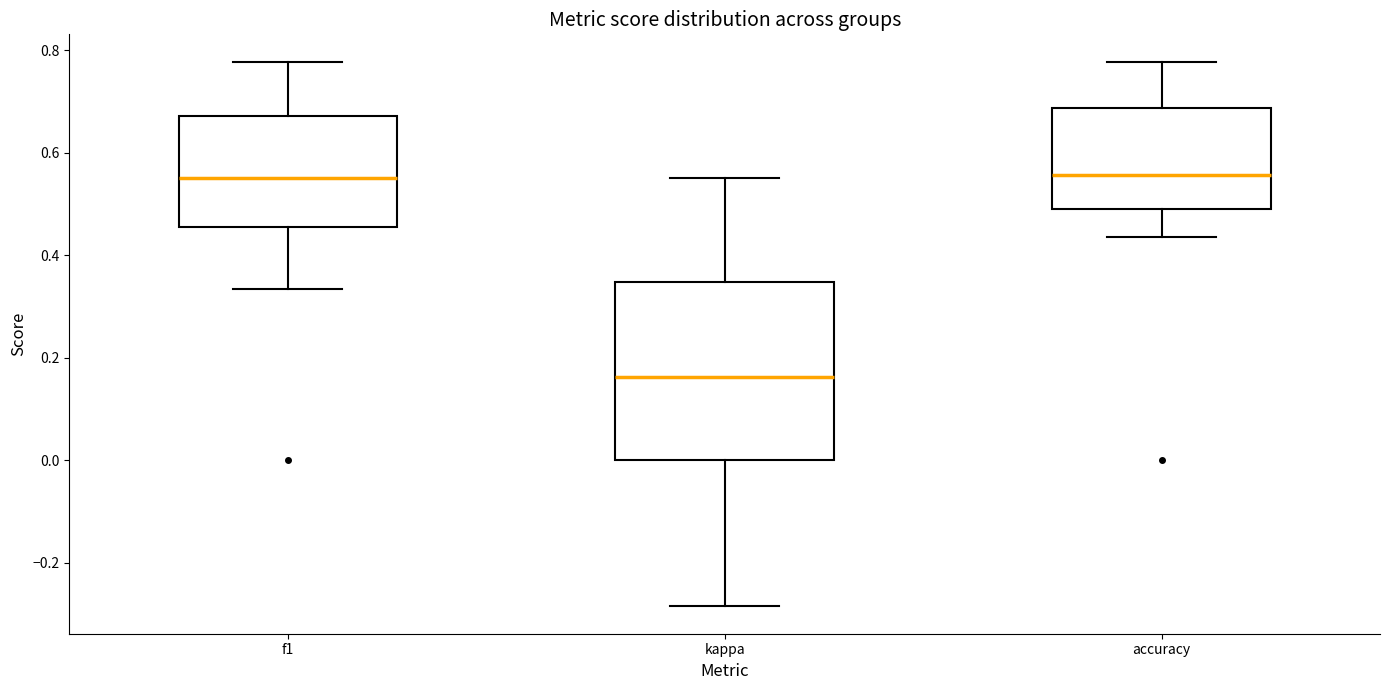

Reading left to right, read every box against the y-axis: the position of its median line, the range the box covers, and the ends of its whiskers. The values are not printed on the chart, so give them approximately, as read against the axis.

f1: median 0.56, box 0.46 to 0.68, whiskers 0.34 to 0.78
kappa: median 0.16, box 0.00 to 0.34, whiskers -0.28 to 0.56
accuracy: median 0.56, box 0.50 to 0.68, whiskers 0.44 to 0.78